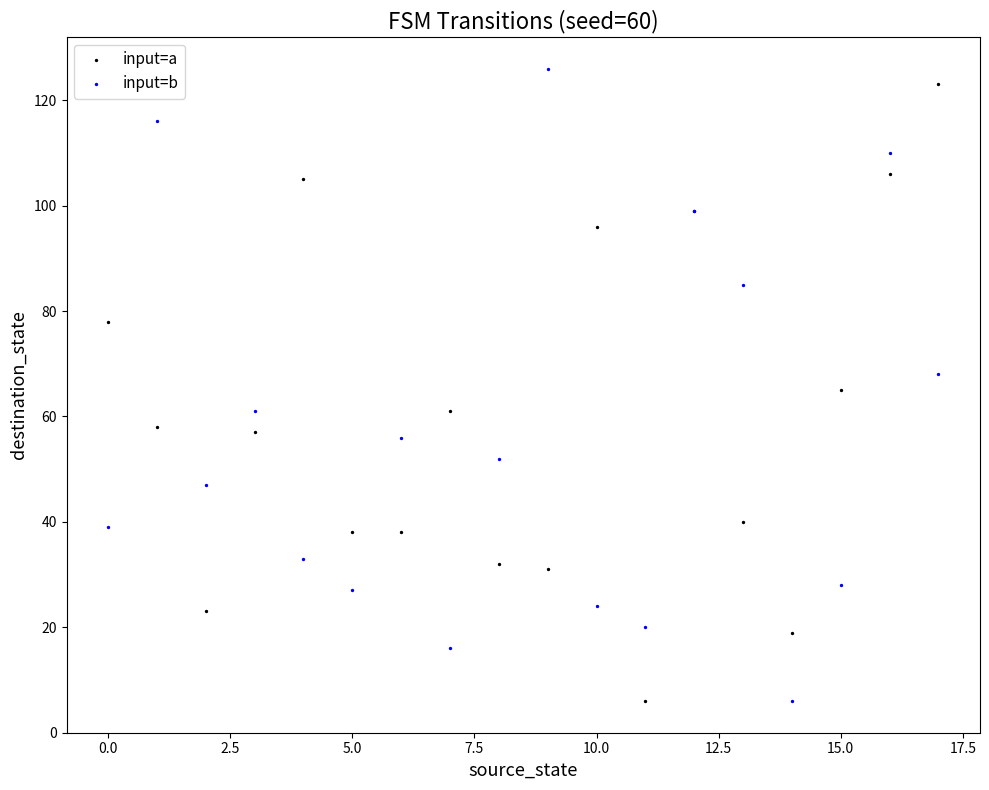

Which series reaches the maximum Y coordinate?

input=b